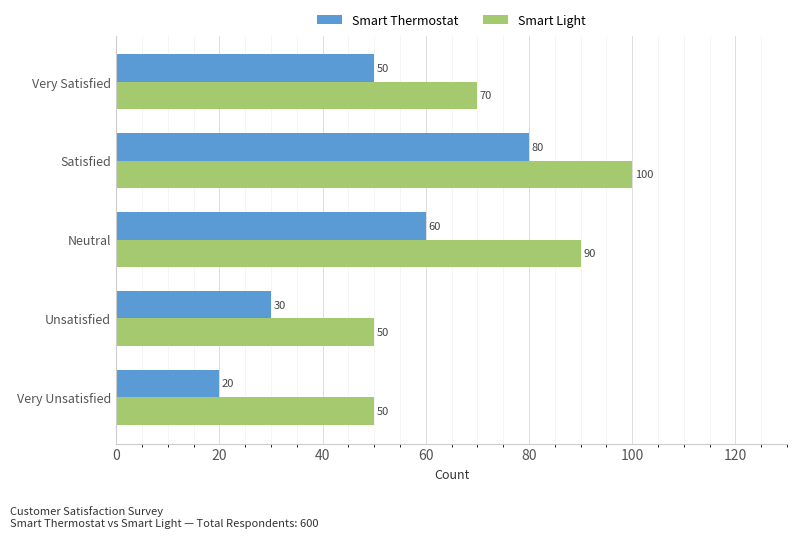

What are all the series names shown in the legend?

Smart Thermostat, Smart Light